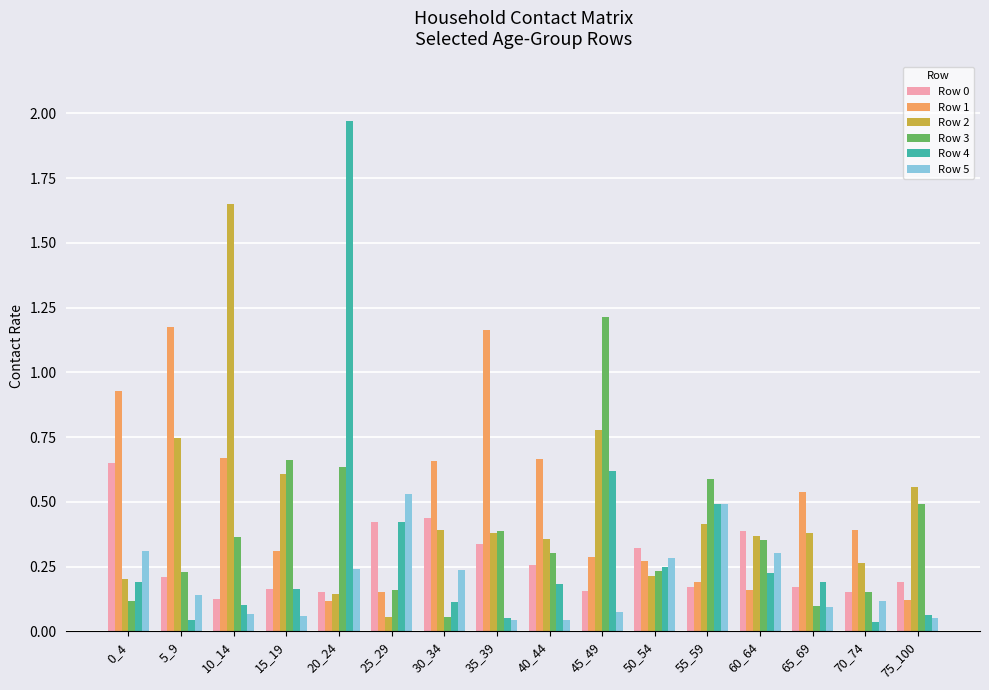

Which series has the largest range (max minus min)?

Row 4